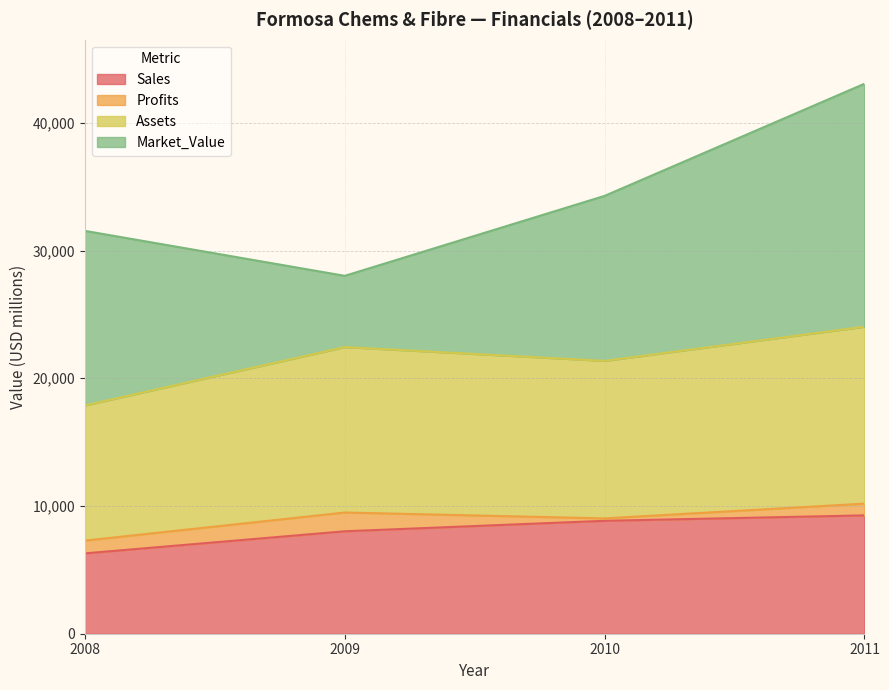

Where is the first local maximum for Assets?

2009